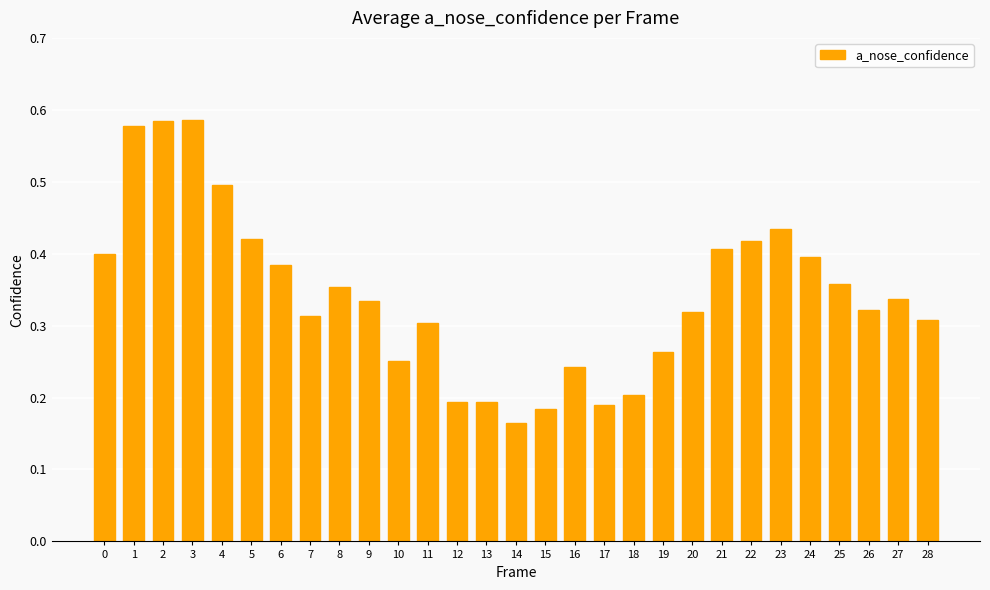

The value at 7 is 0.3. True or false?

True